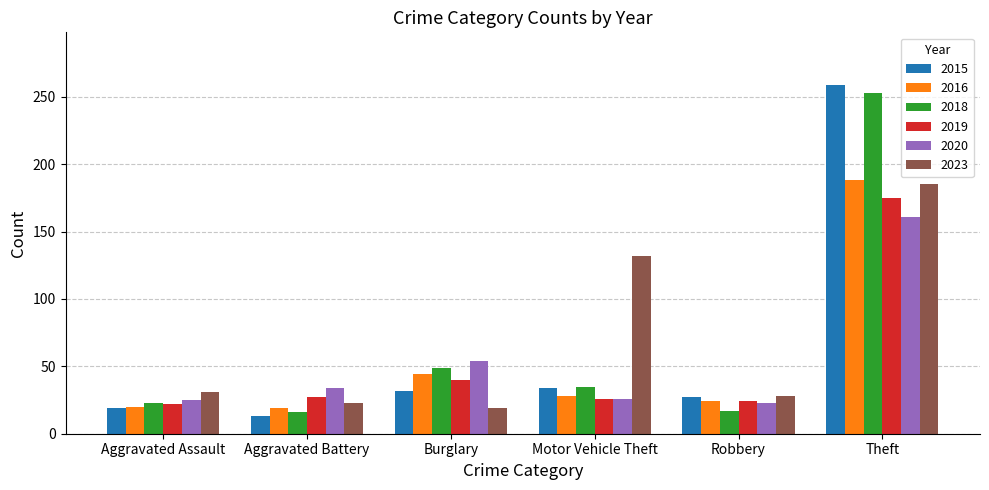

Does the chart contain stacked bars?

No